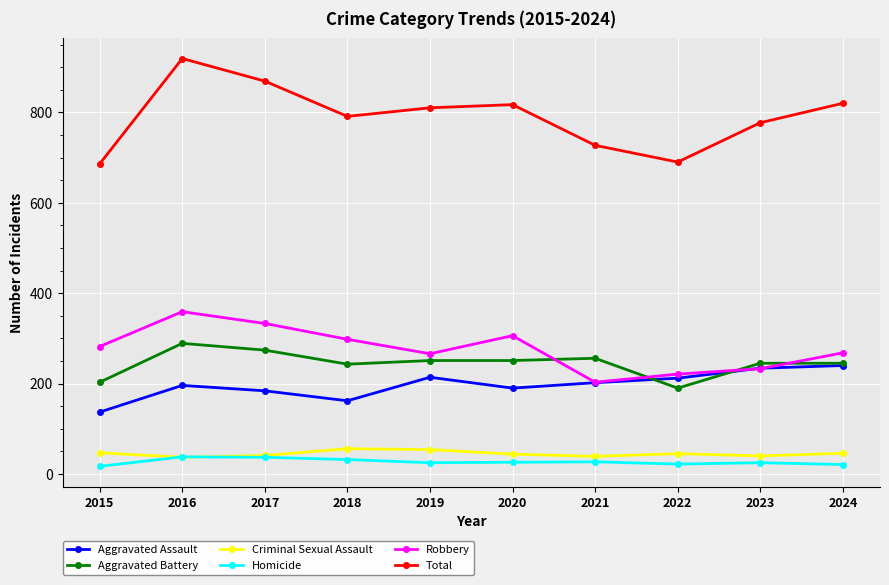

True or false: Robbery has a value of 534 at 2016.

False